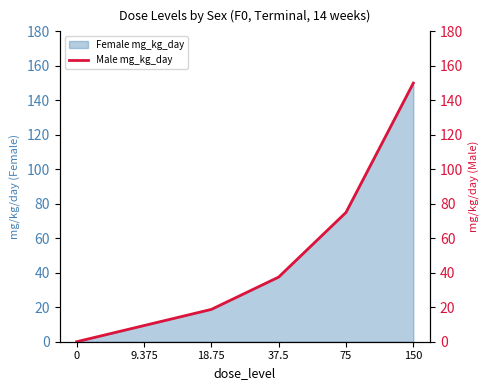

The chart shows a value of 17.3 at 75. True or false?

False